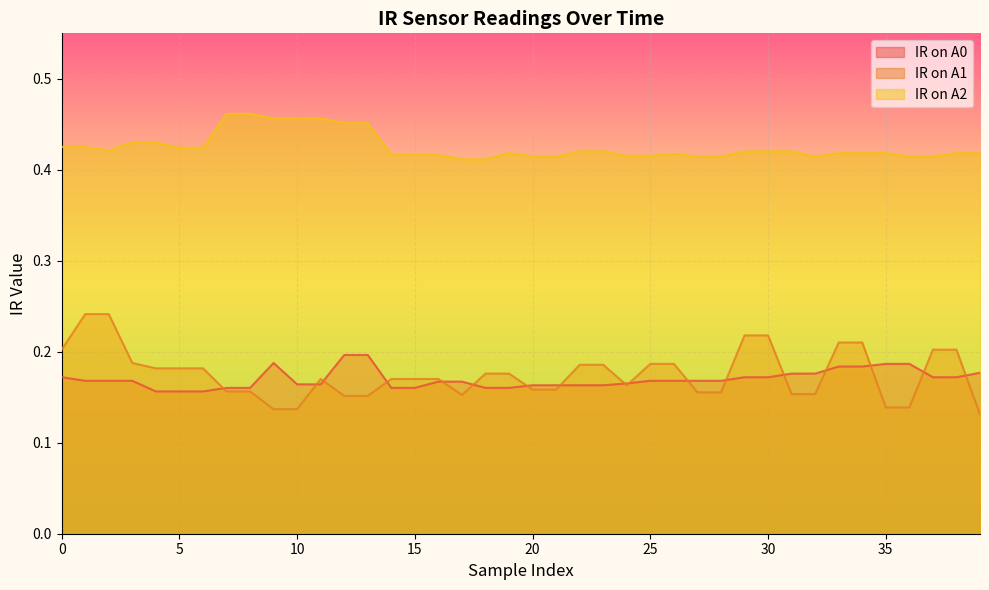

Which category has the lowest value across all series?

39